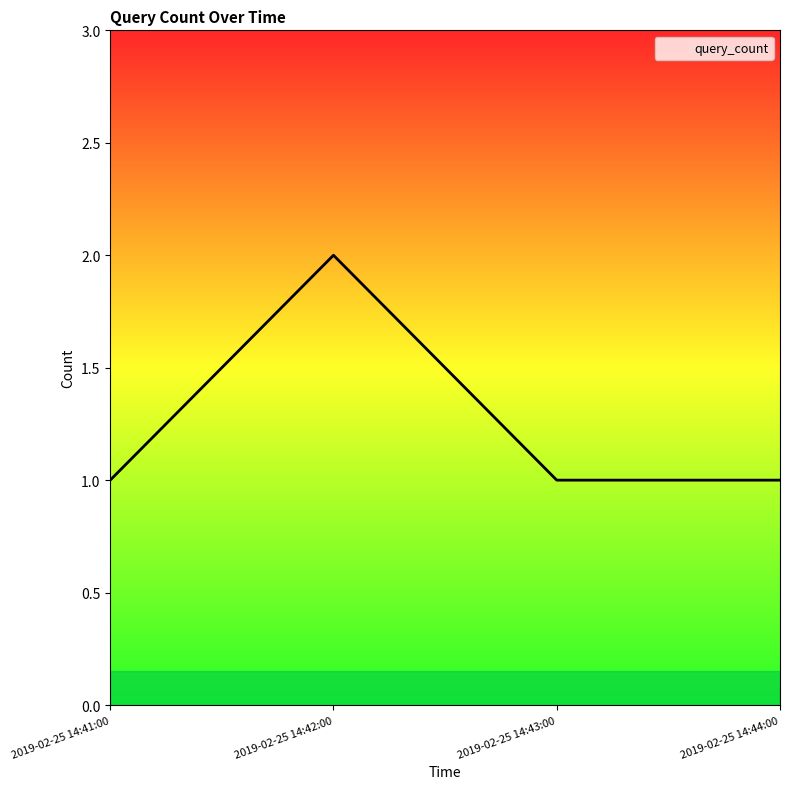

Which category has the highest value across all series?

2019-02-25 14:42:00